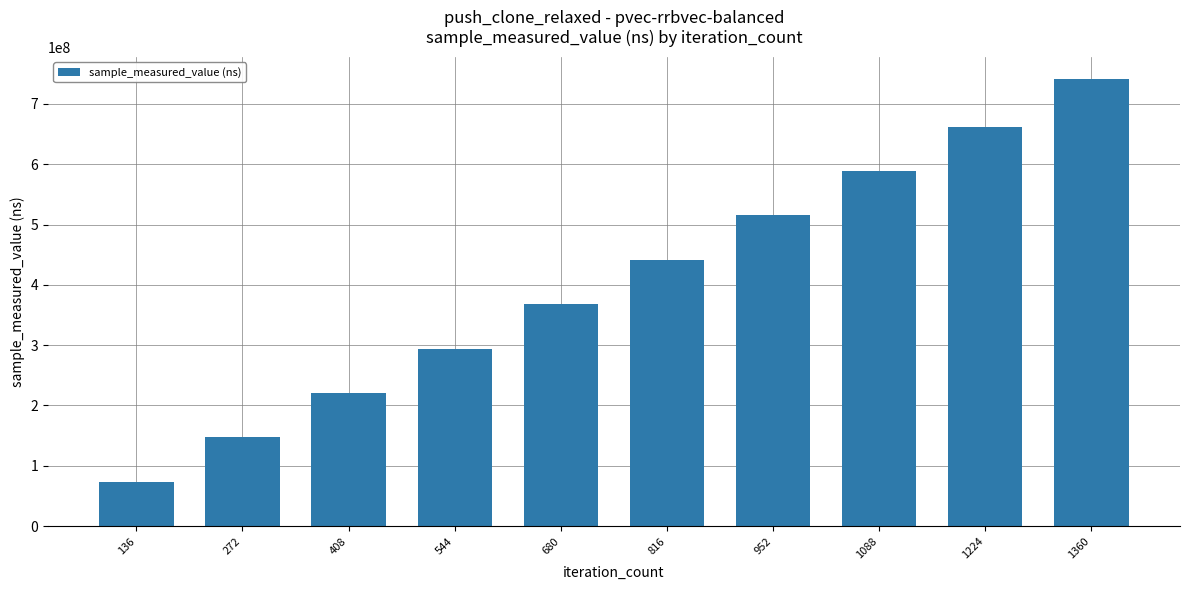

Reading right to left, extract all data points from this chart.

1360=741259616	1224=662018205	1088=588574787	952=515150341	816=441357455	680=367731983	544=293860629	408=220535025	272=146934921	136=73590856